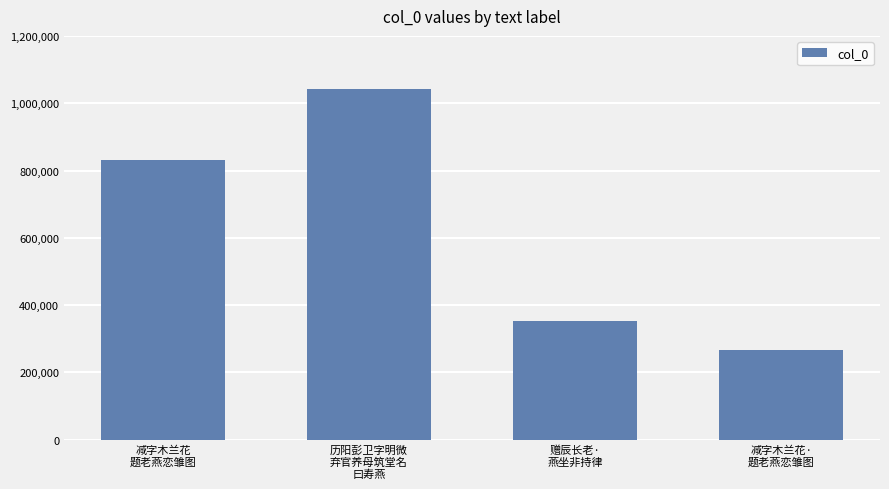

How many bars are there in total?

4